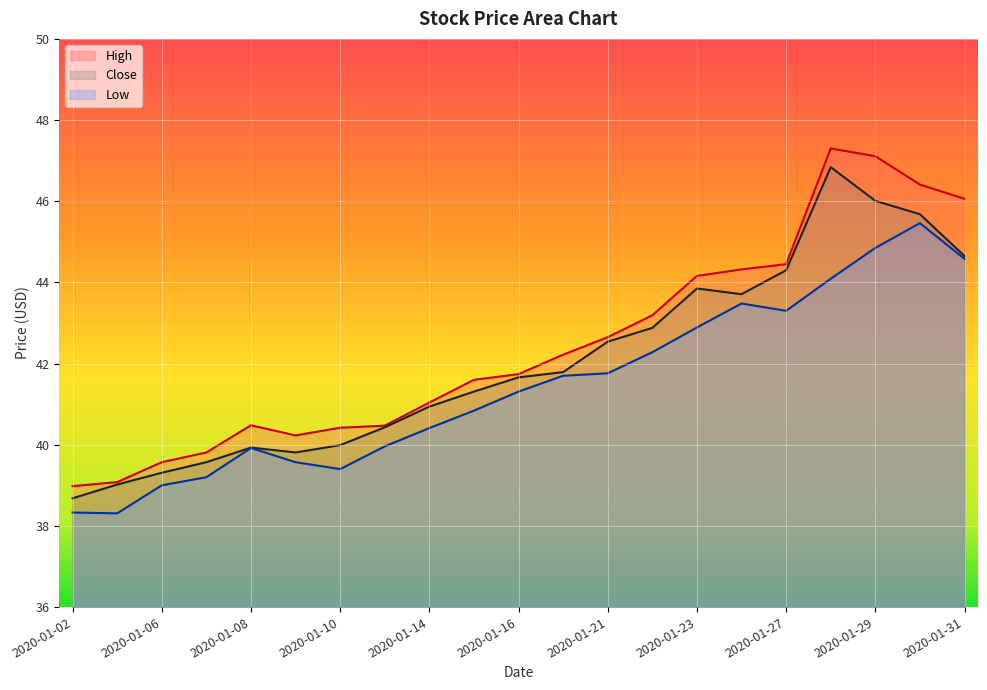

Reading left to right, what are all the values shown in this chart?

High: 39.0	39.1	39.6	39.8	40.5	40.2	40.4	40.5	41.0	41.6	41.7	42.2	42.7	43.2	44.2	44.3	44.5	47.3	47.1	46.4	46.1
Close: 38.7	39.0	39.3	39.6	39.9	39.8	40.0	40.4	40.9	41.3	41.7	41.8	42.5	42.9	43.8	43.7	44.3	46.8	46.0	45.7	44.7
Low: 38.3	38.3	39.0	39.2	39.9	39.6	39.4	40.0	40.4	40.8	41.3	41.7	41.8	42.3	42.9	43.5	43.3	44.1	44.8	45.5	44.6